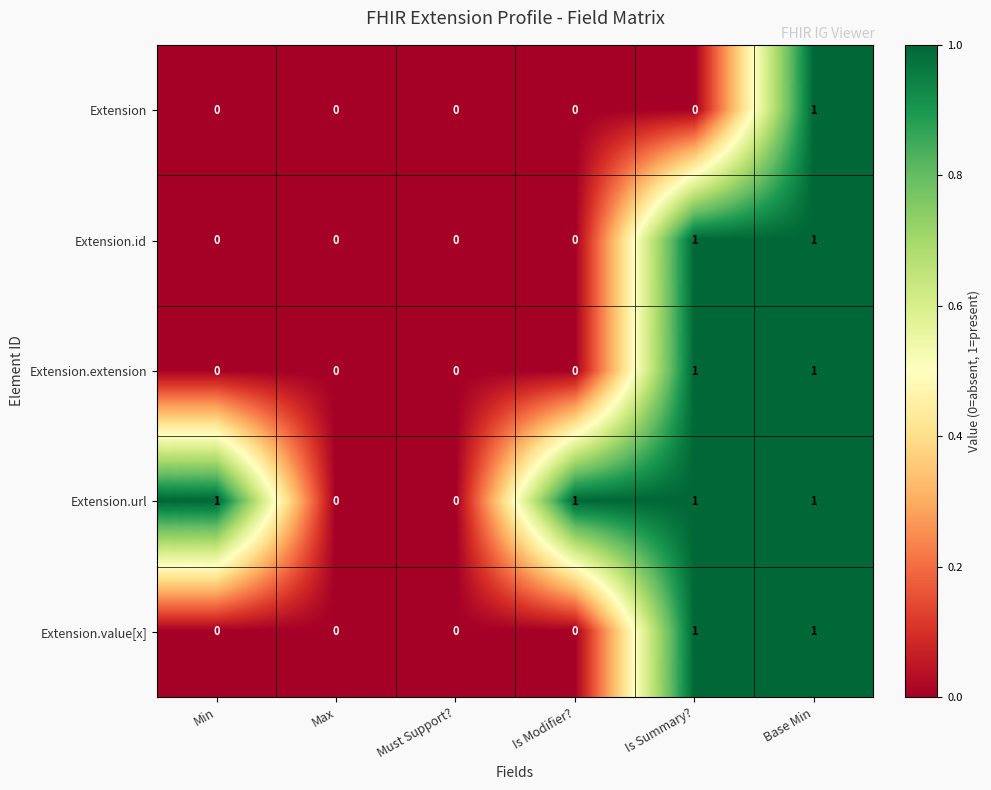

How many Extension.id values are between 0 and 1?

6